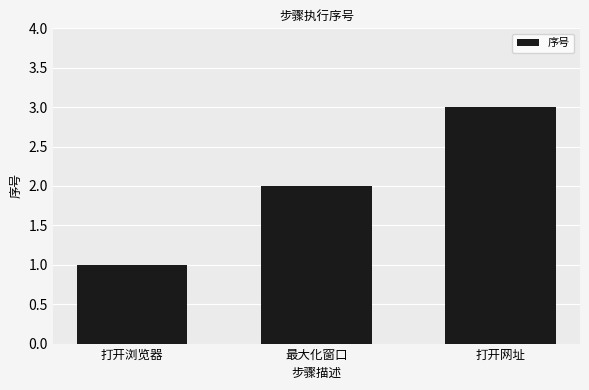

Which category has the lowest value across all series?

打开浏览器